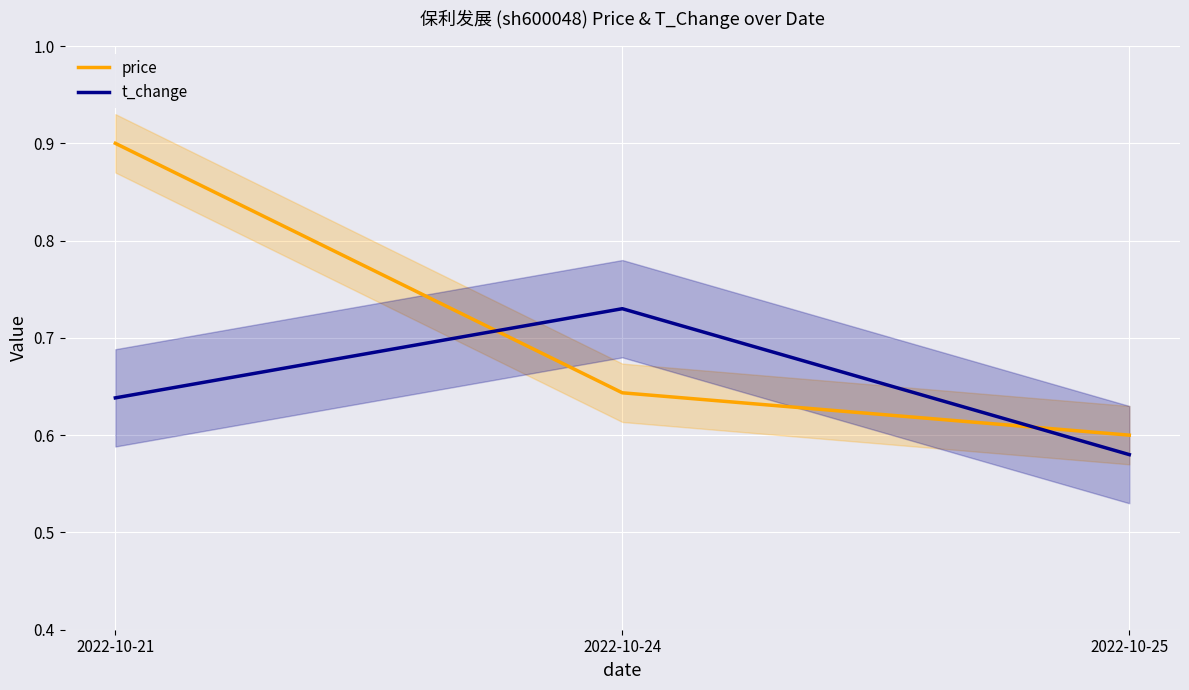

True or false: t_change has a value of 0.1 at 2022-10-25.

False